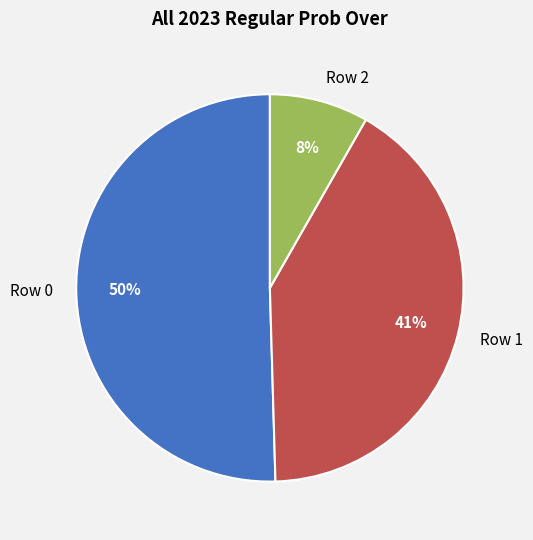

Rank the categories by value from highest to lowest.

Row 0, Row 1, Row 2